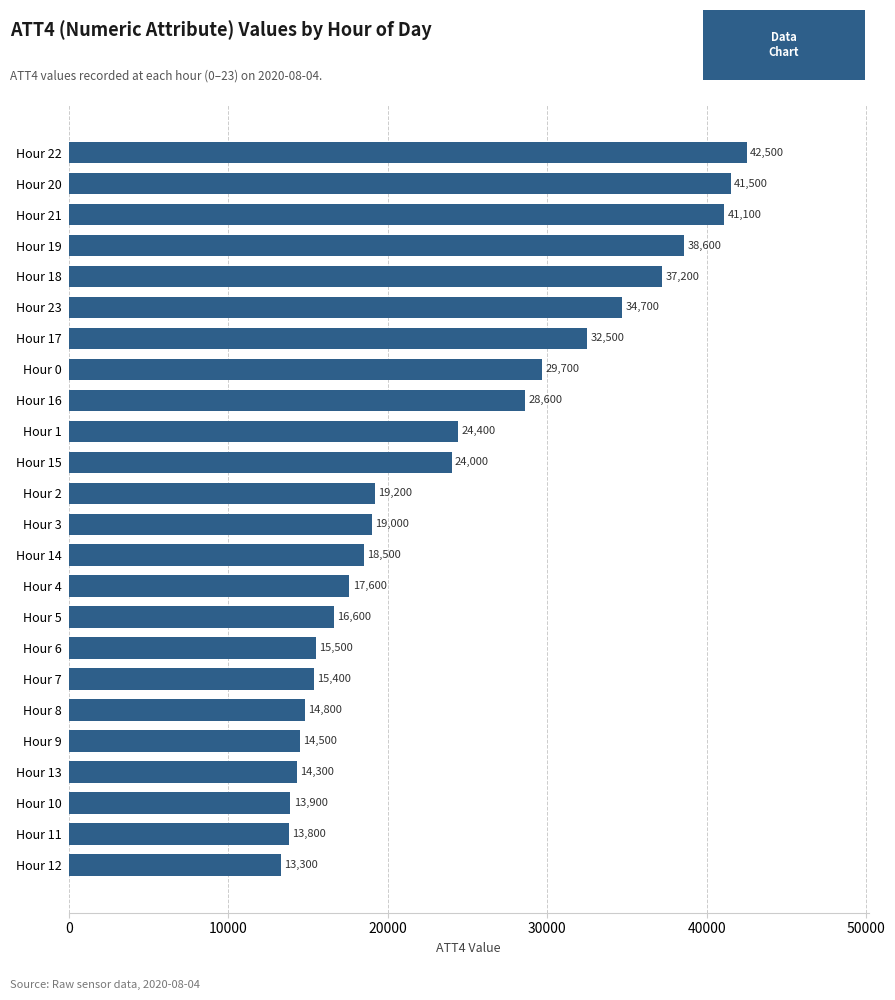

What is the ratio of the value at Hour 3 to the value at Hour 19?

0.5